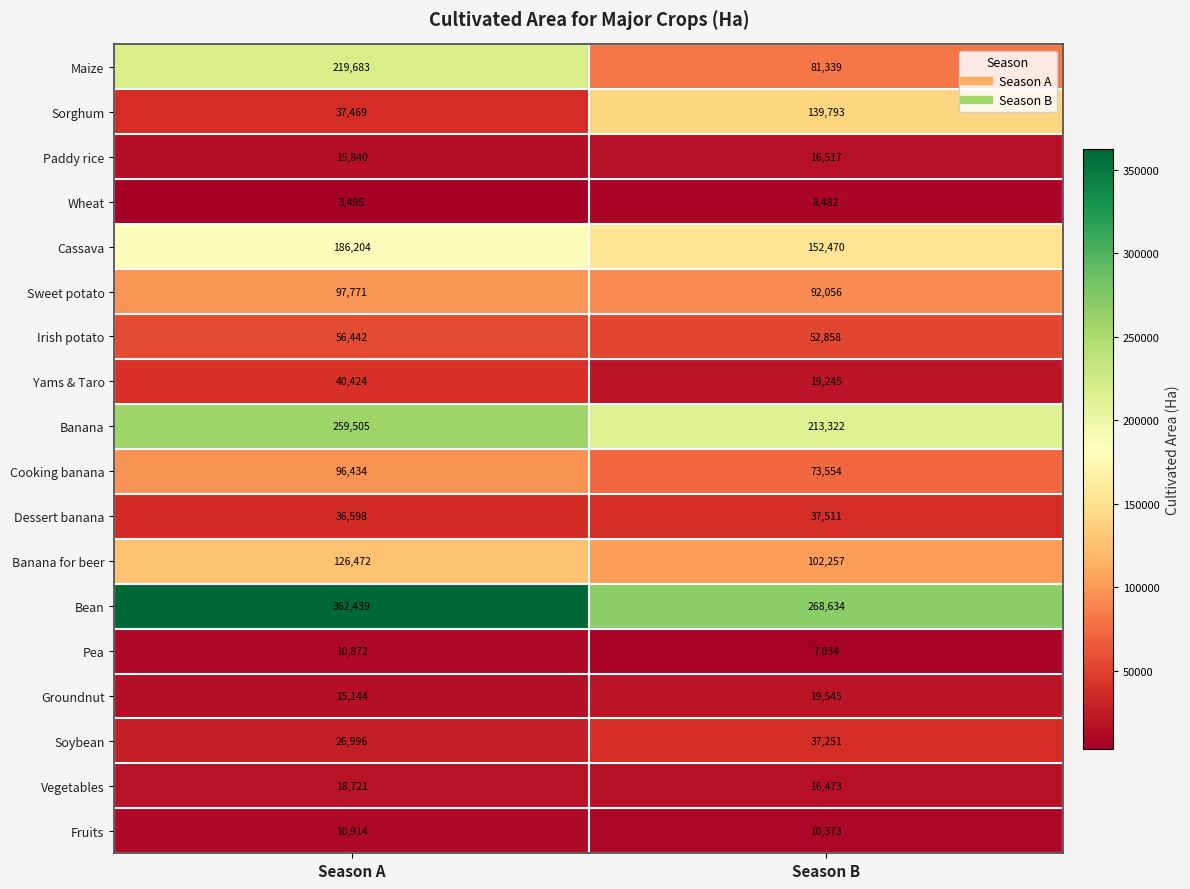

The Cooking banana series shows 116589 at Season B. True or false?

False